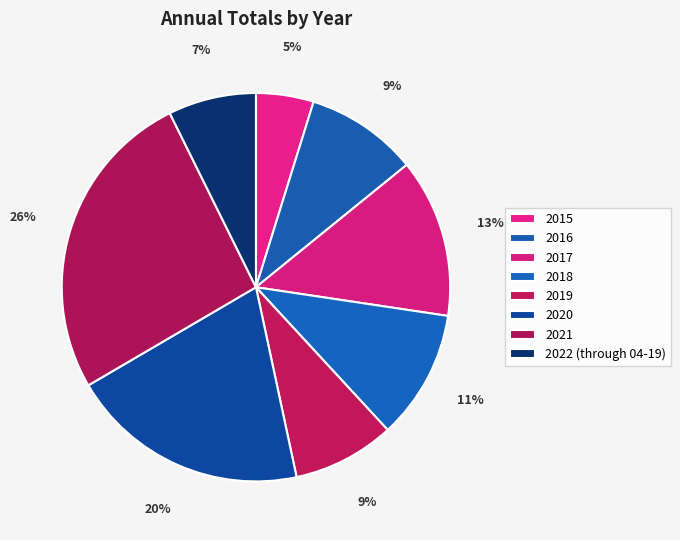

Is it true that 2019 is 18% of the pie?

False